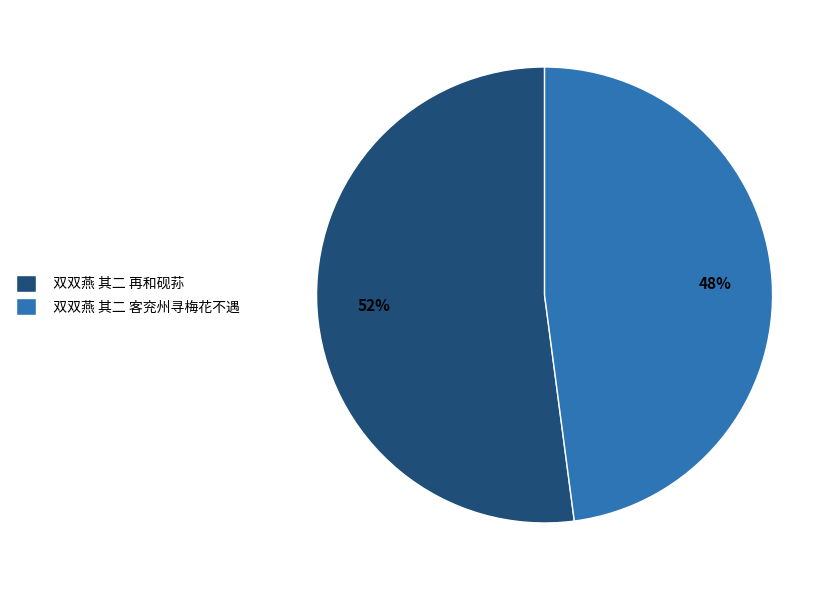

Combined, do 双双燕 其二 客兖州寻梅花不遇 and 双双燕 其二 再和砚荪 account for over 50%?

Yes